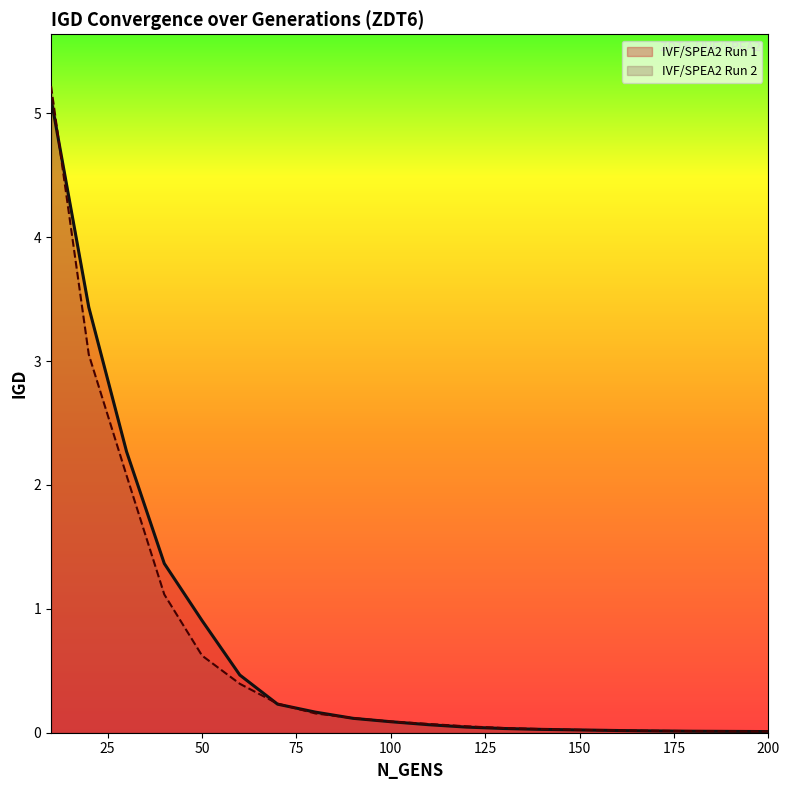

Between which two adjacent categories do IVF/SPEA2 Run 1 and IVF/SPEA2 Run 2 first intersect?

10 and 20